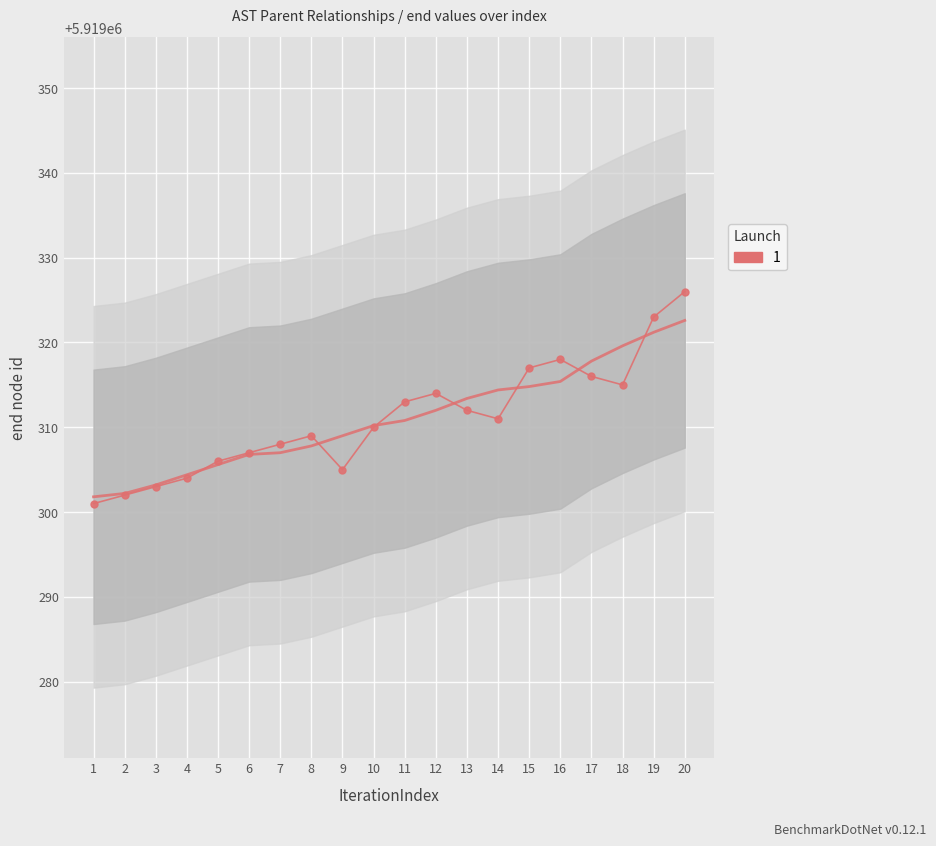

What is the value of the 8th point from the left?

5919309